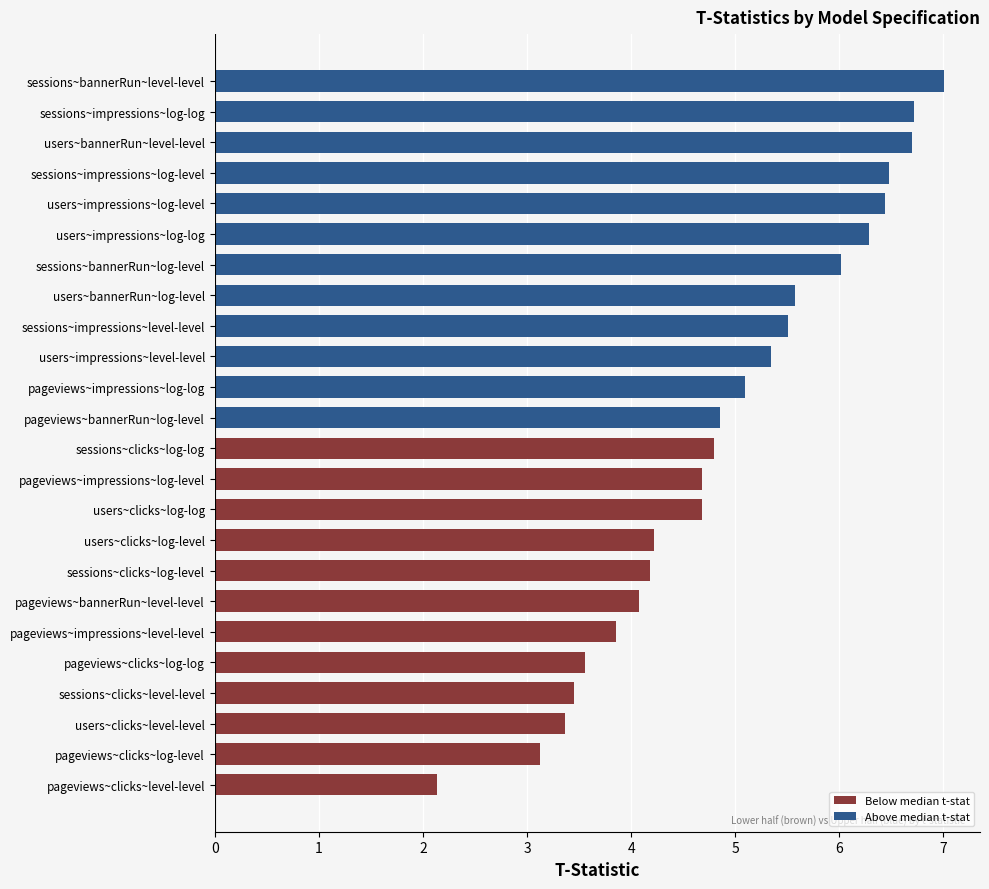

Is it true that the value at users~impressions~log-level is 6.4?

True